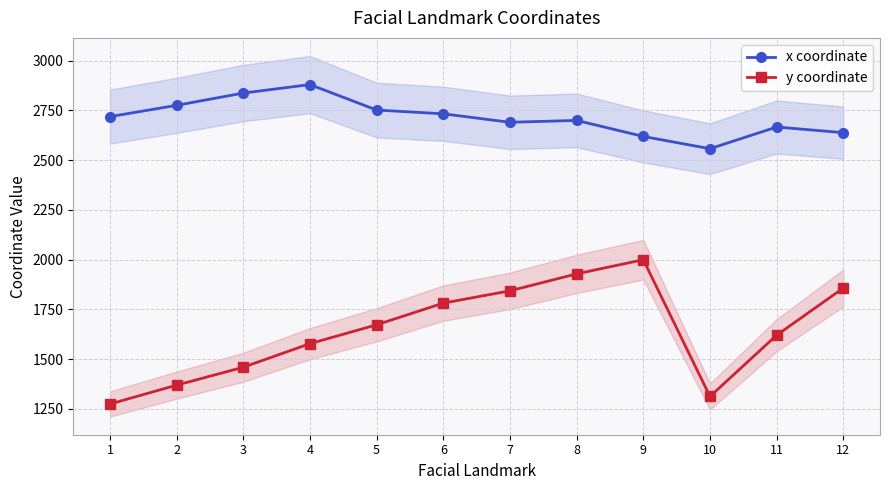

What are all the series names shown in the legend?

x coordinate, y coordinate